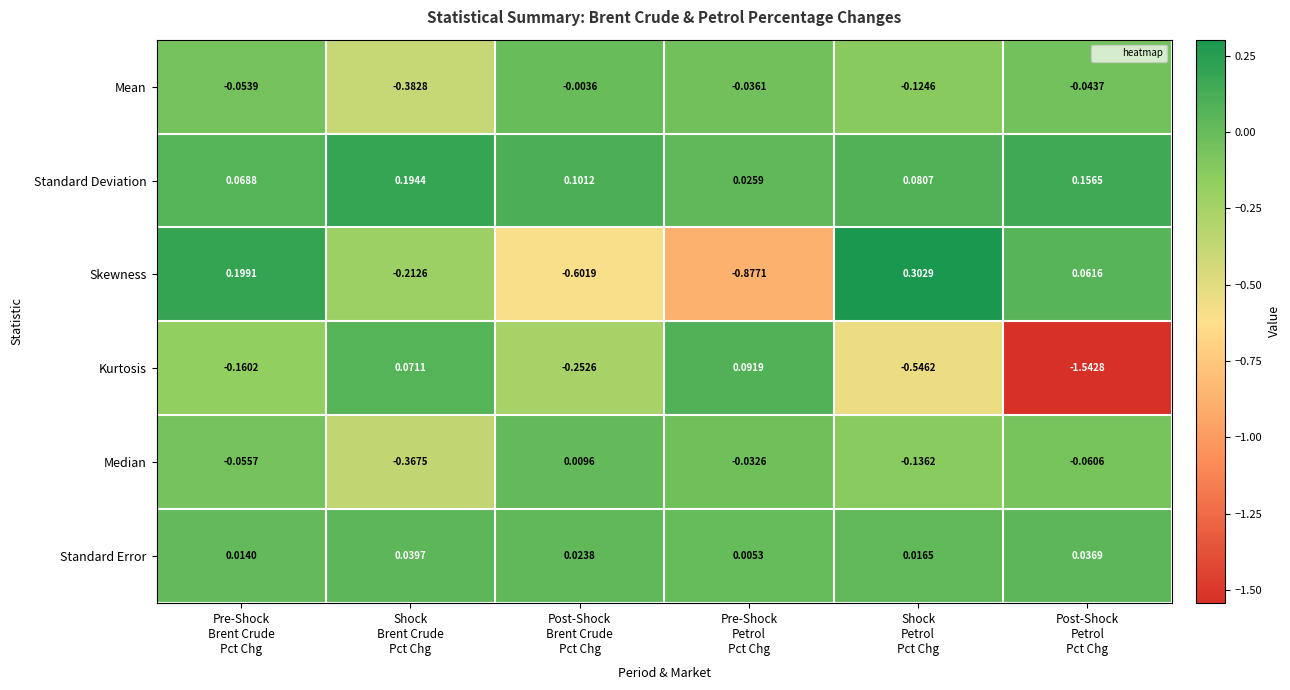

How many distinct data groups are displayed?

6